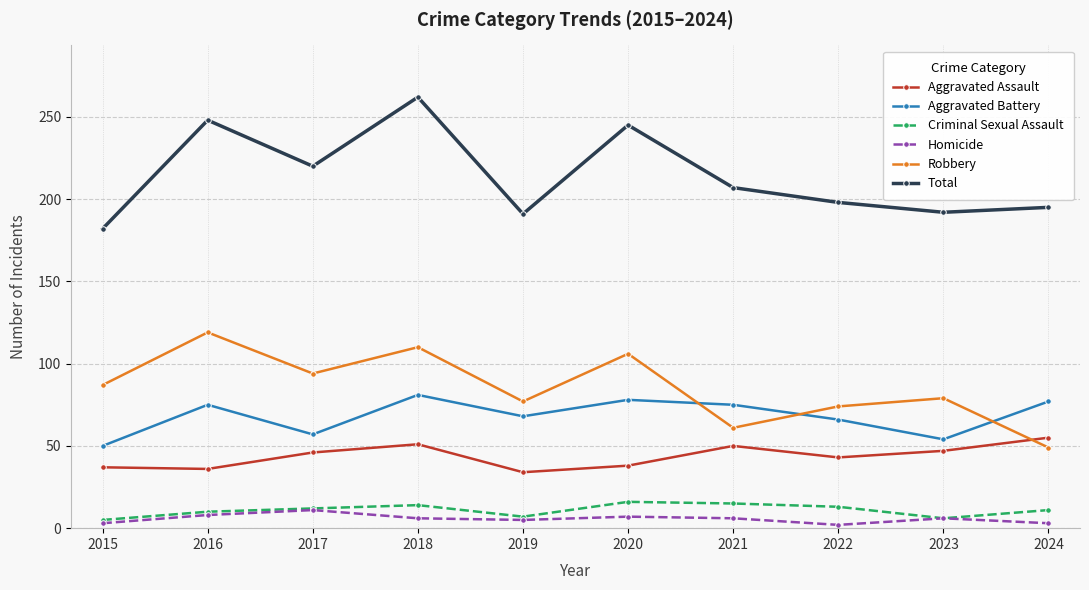

Is it true that Aggravated Battery equals 77 at 2024?

True